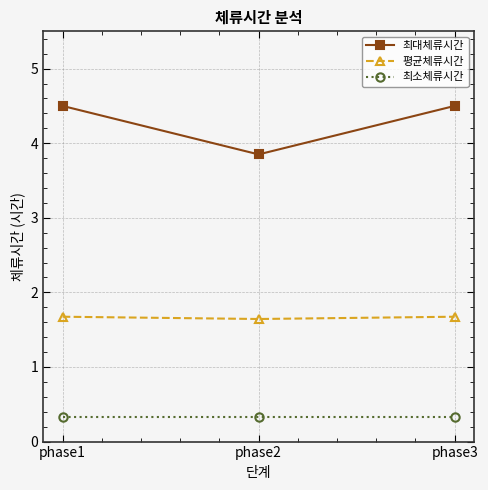

How many 평균체류시간 values are between 1 and 2?

3